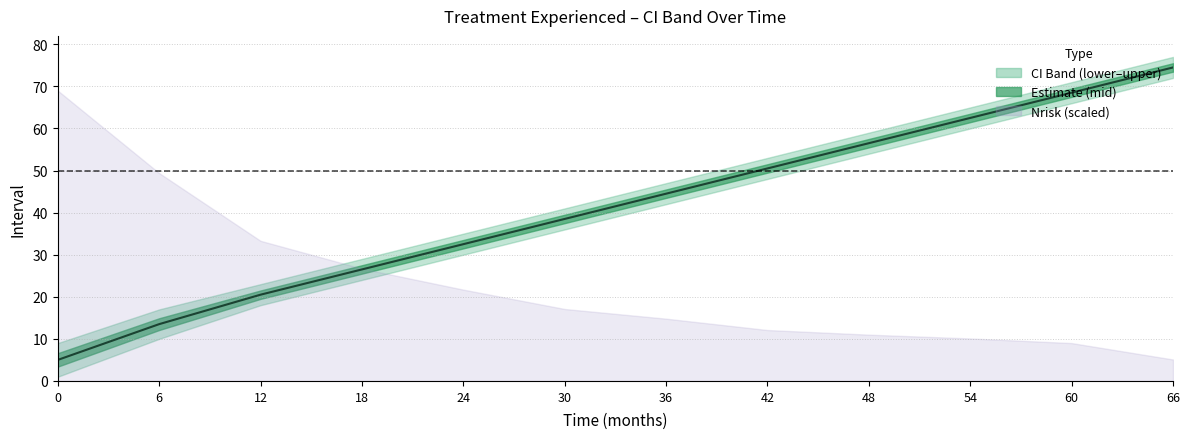

Reading left to right, list all the values displayed in this chart.

5.0	13.5	20.5	26.5	32.5	38.5	44.5	50.5	56.5	62.5	68.5	74.5